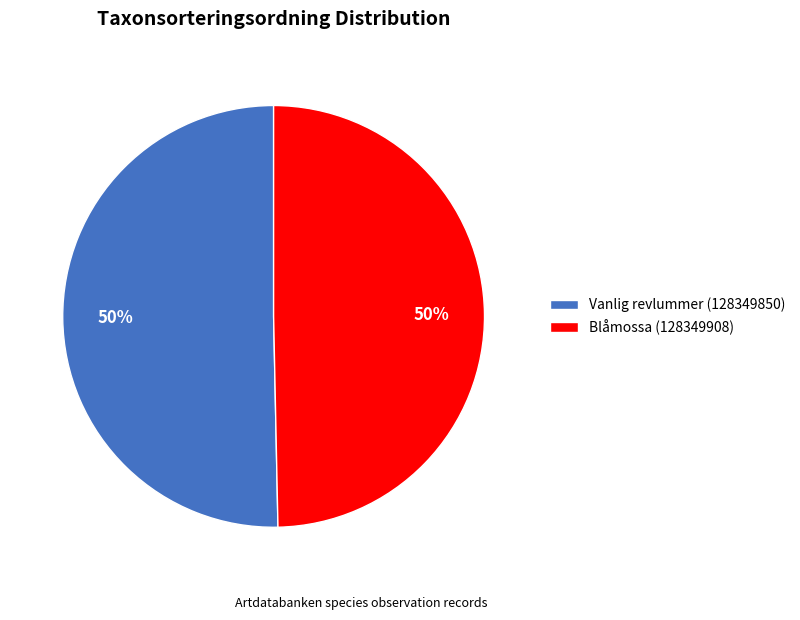

To the nearest percent, what is the average slice percentage?

50%